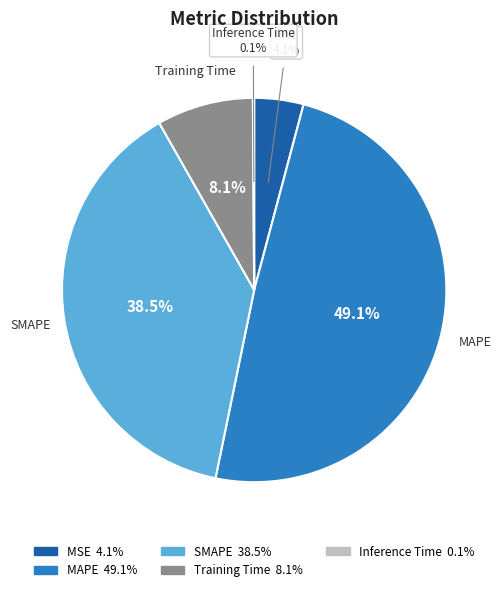

Is there any slice that represents more than half of the pie?

No